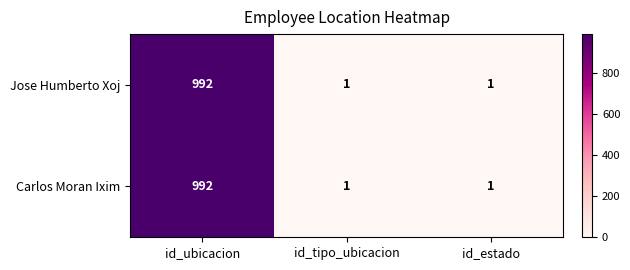

What is the sum of the Jose Humberto Xoj values at id_estado and id_ubicacion?

993